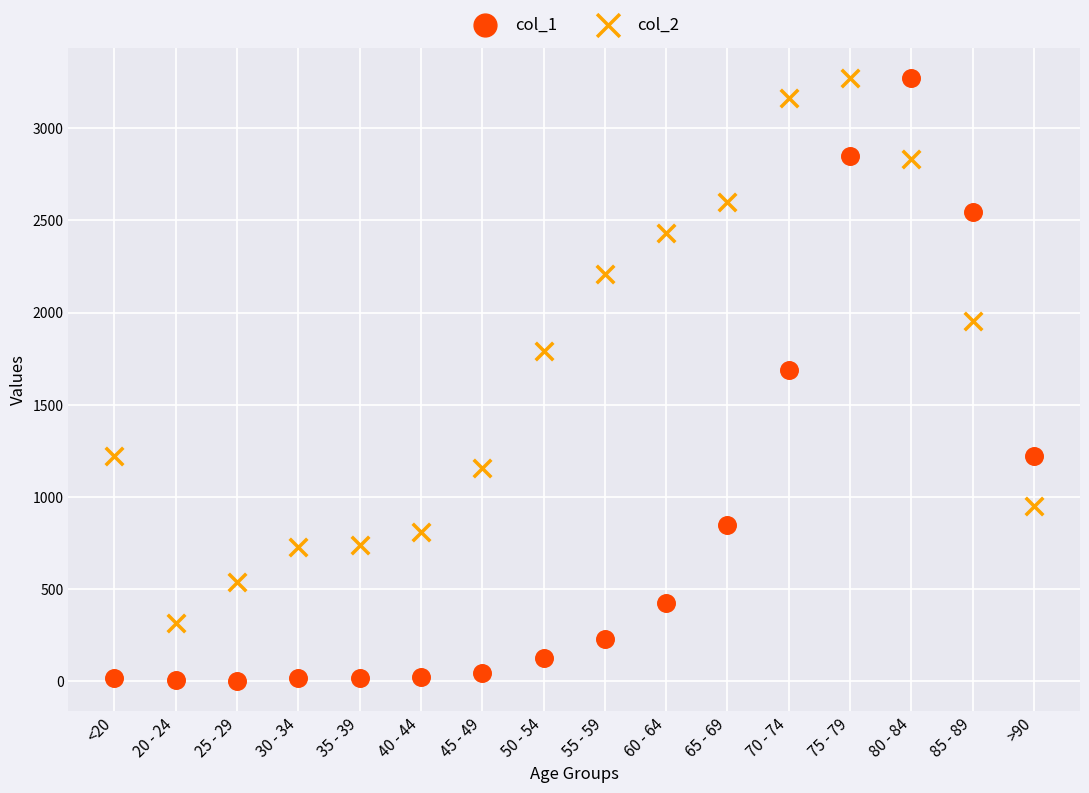

Across all series, what Y value is closest to 1638?

1690.0